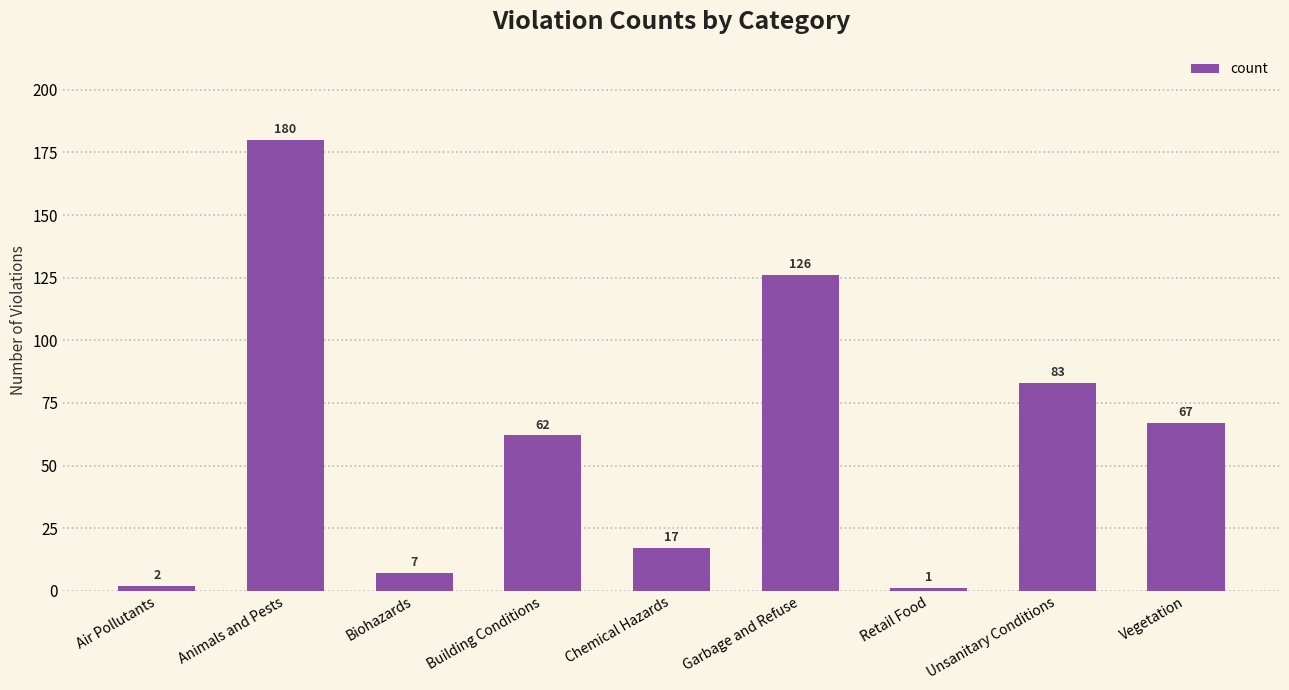

Reading left to right, what are all the values shown in this chart?

Air Pollutants=2	Animals and Pests=180	Biohazards=7	Building Conditions=62	Chemical Hazards=17	Garbage and Refuse=126	Retail Food=1	Unsanitary Conditions=83	Vegetation=67